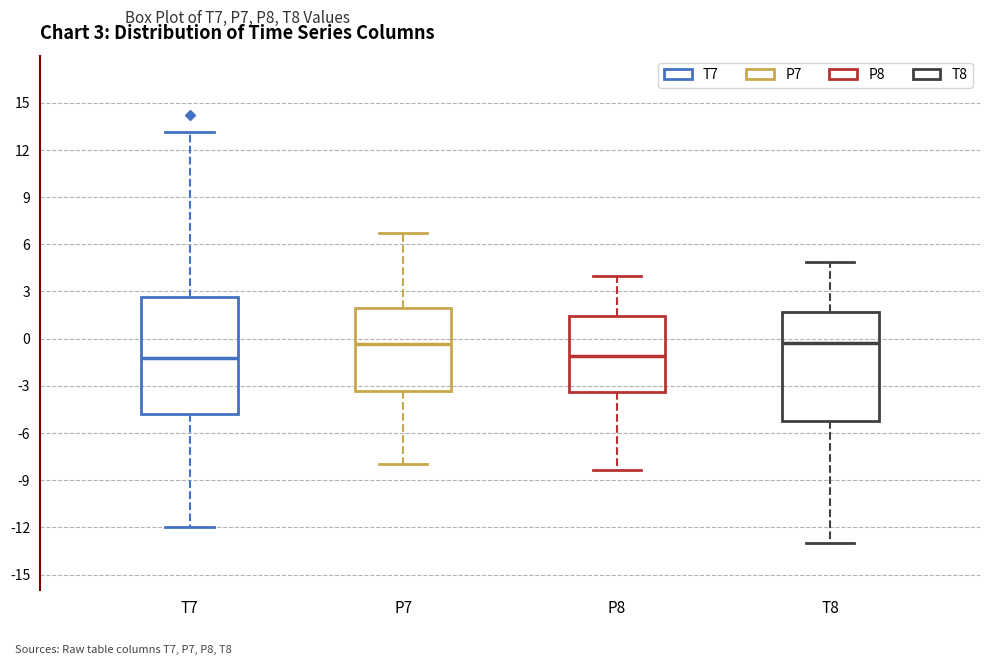

Which box is the tallest, from its lower edge to its upper edge?

T7